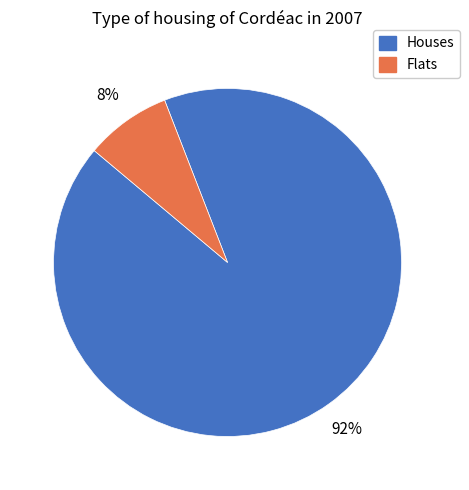

To the nearest percent, what is the difference between the largest and smallest slice percentages?

84%